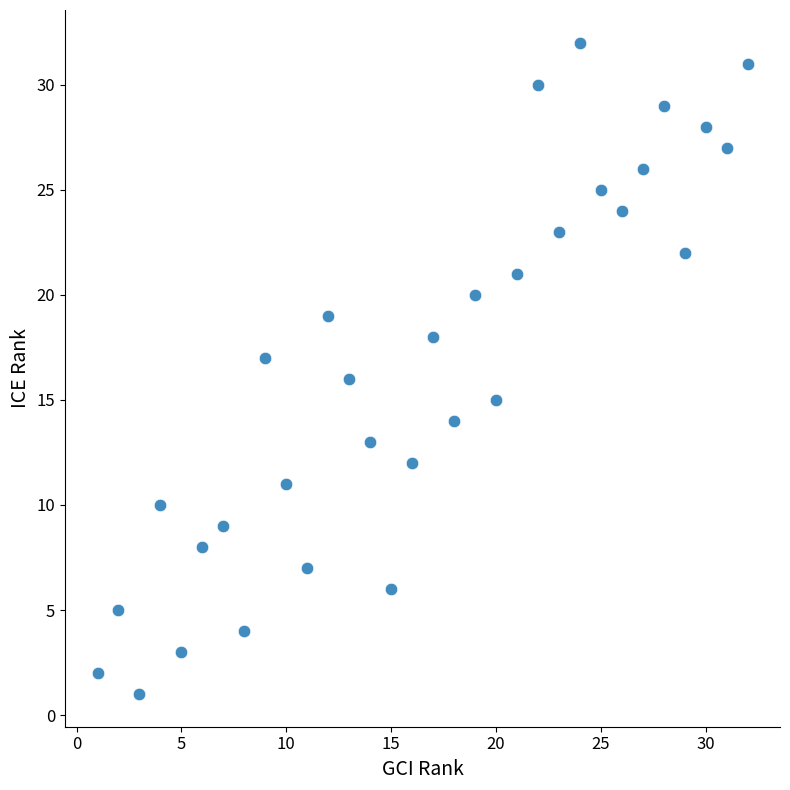

What is the range of X values (max minus min)?

31